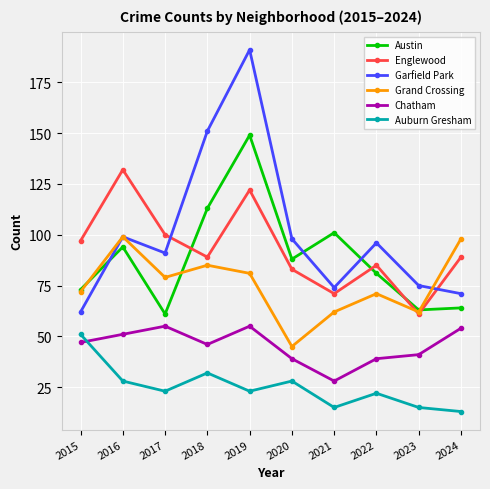

What is the maximum value for Garfield Park?

191